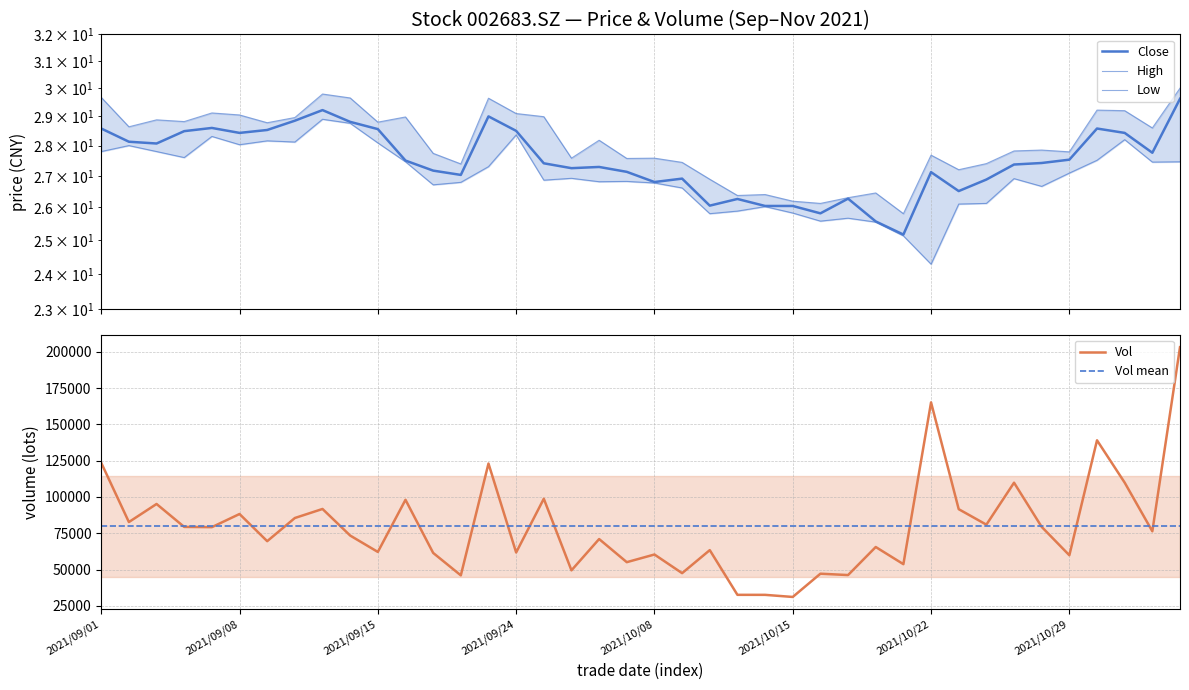

The value of Vol mean at 34 is 136493.3. True or false?

False